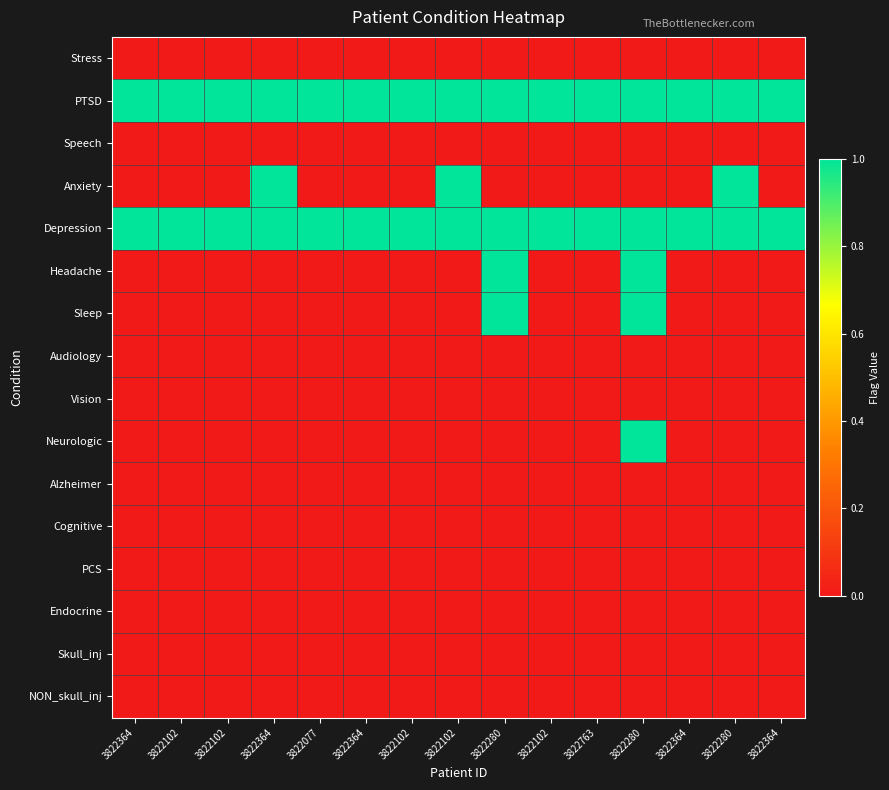

What is the spread (max minus min) of values at 3822102?

1